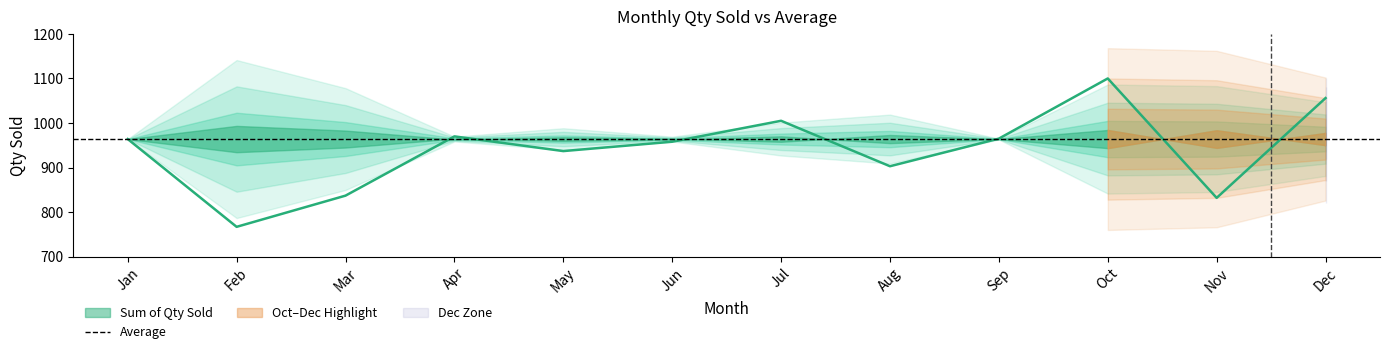

Count the values in the range 903 to 1005.

7